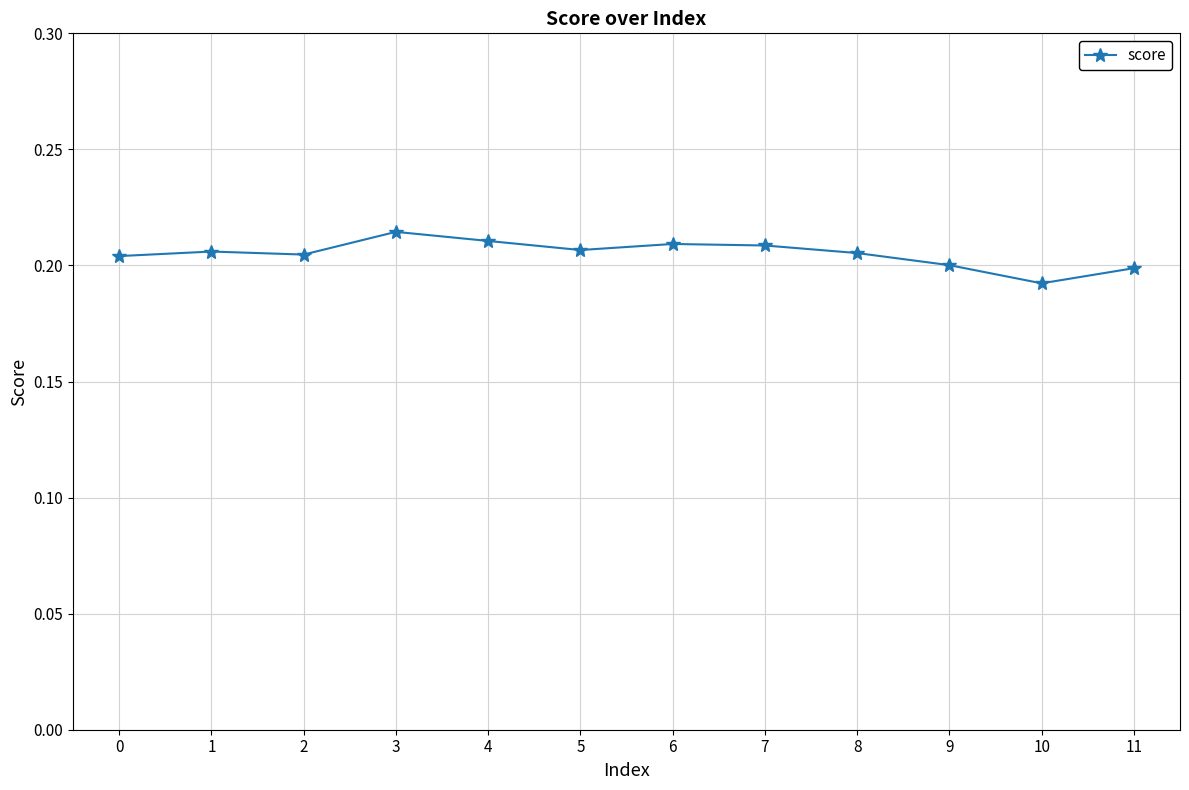

At which category does the chart reach its minimum across all series?

10